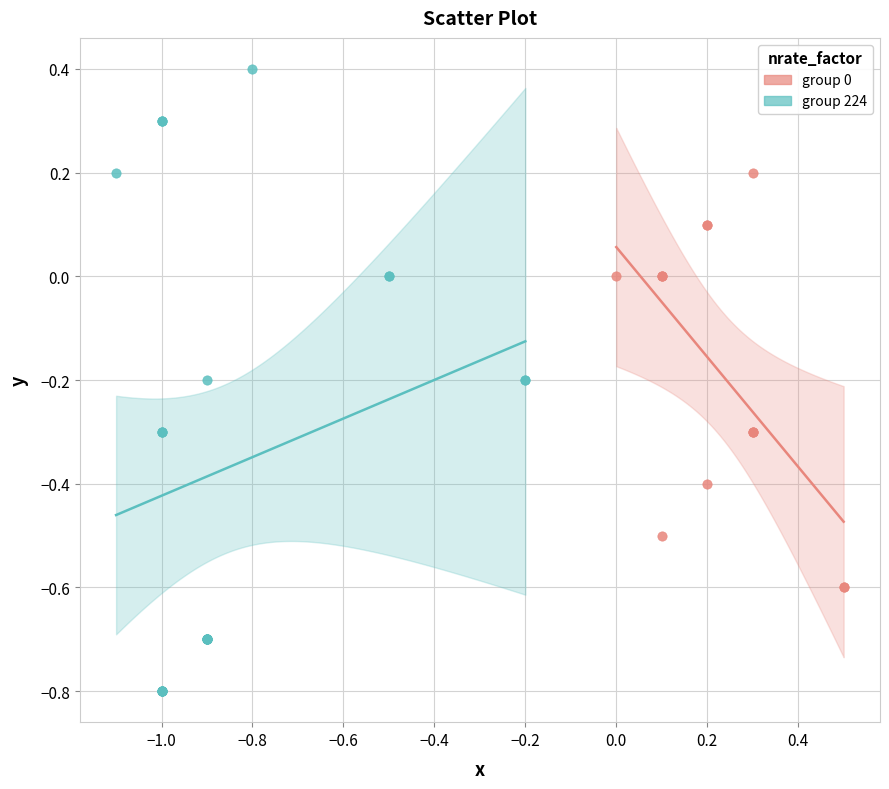

Which series has the widest spread of Y values?

group 224